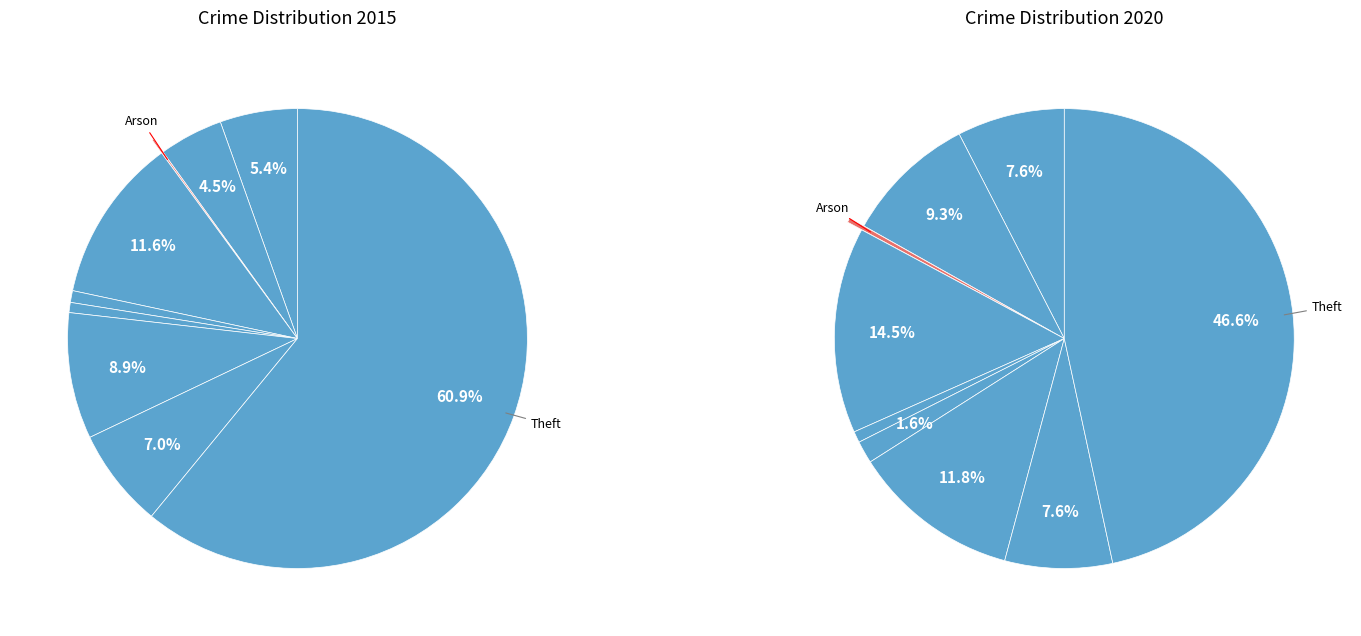

What portion of the pie excludes Criminal Sexual Assault?

99.2%